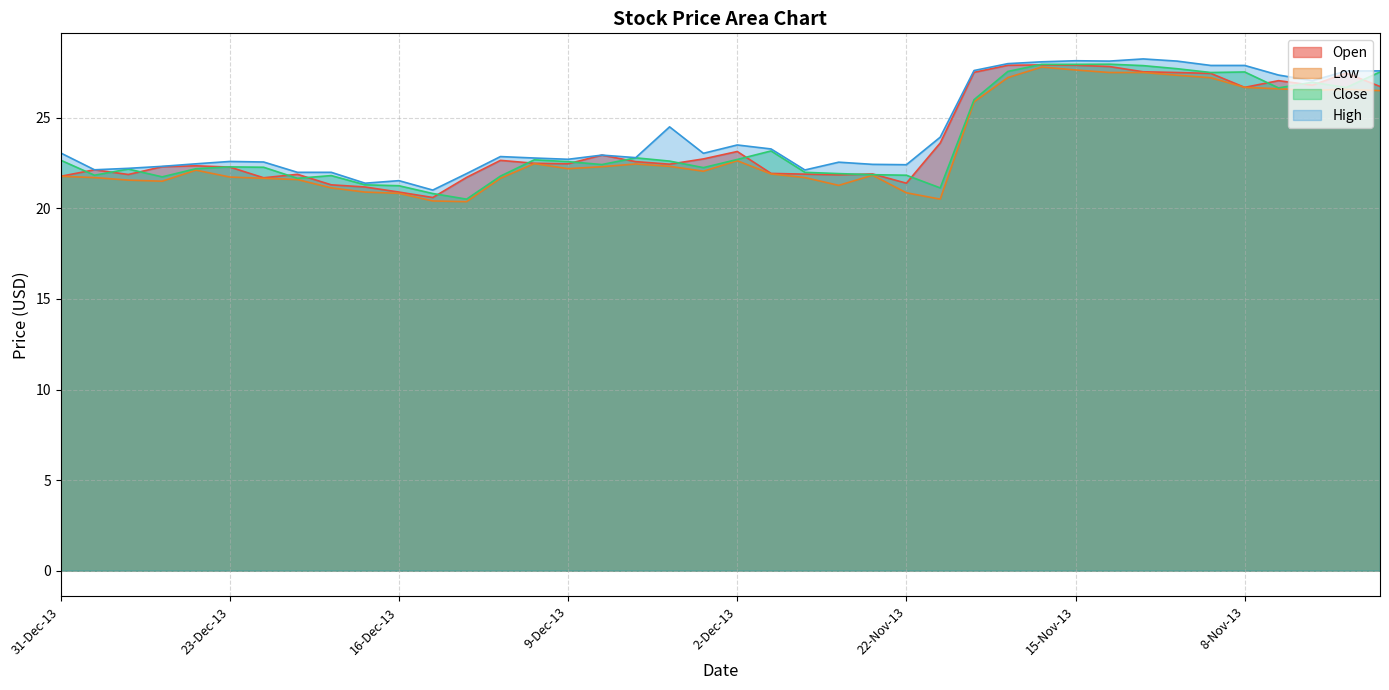

Which series has the widest spread of values?

Close